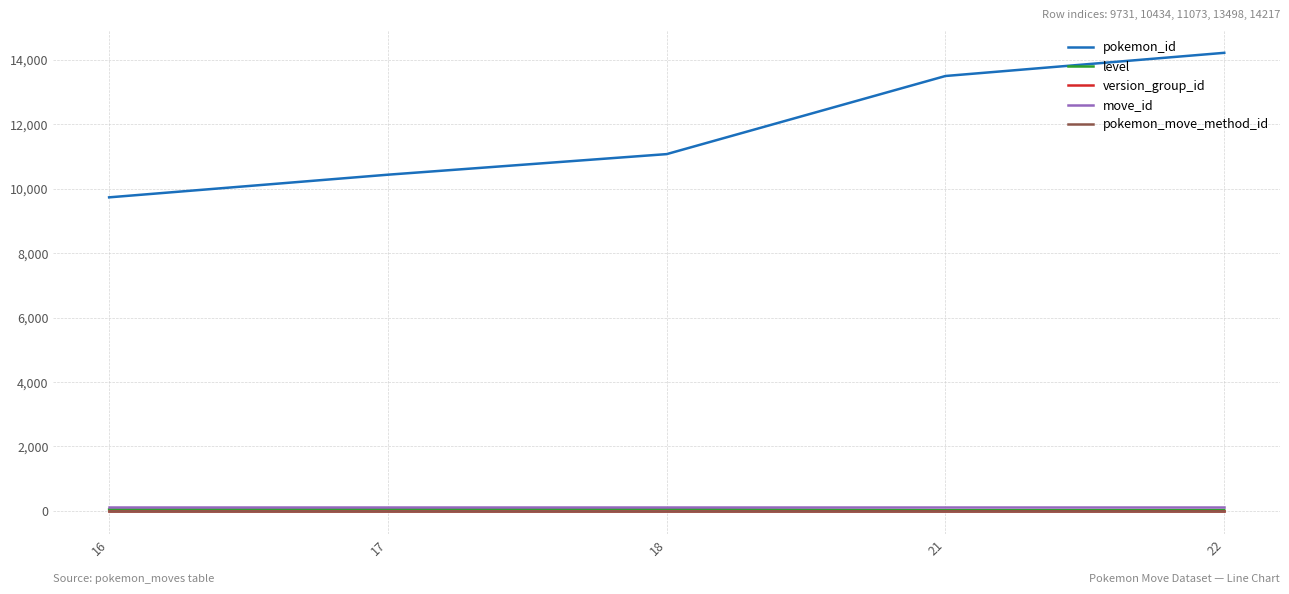

True or false: pokemon_id has more than 2 points higher than both neighbors.

False